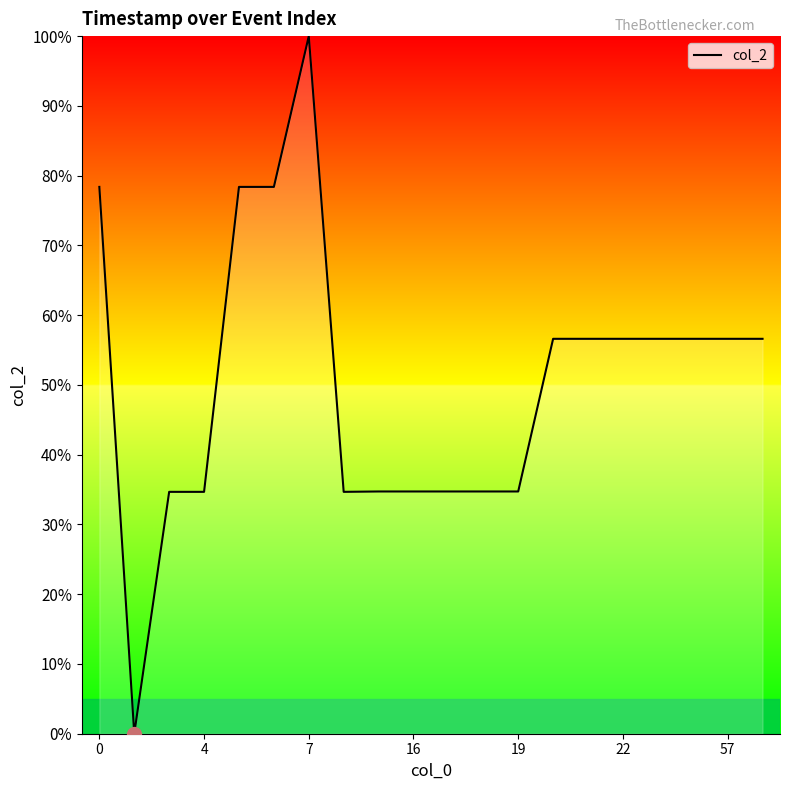

What is the average value?

50.5